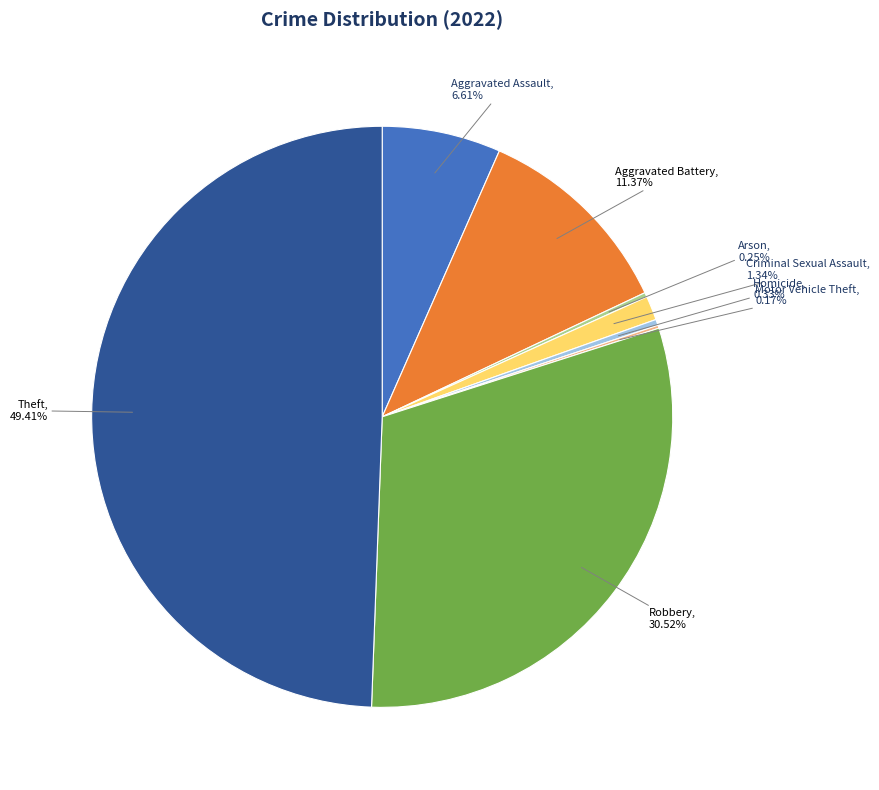

Between Homicide and Theft, which is larger?

Theft